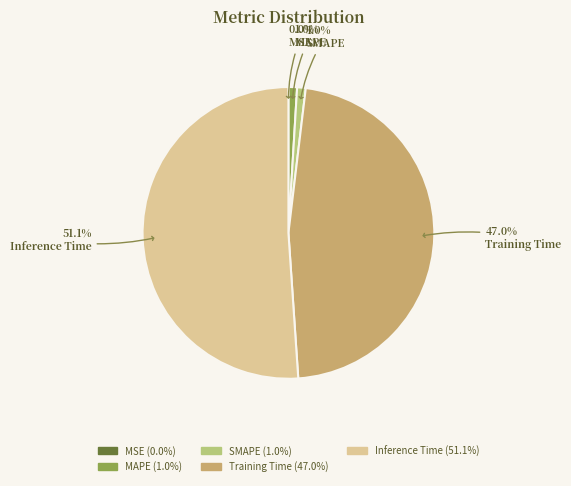

To the nearest percent, what is the combined percentage of Inference Time and Training Time?

98%